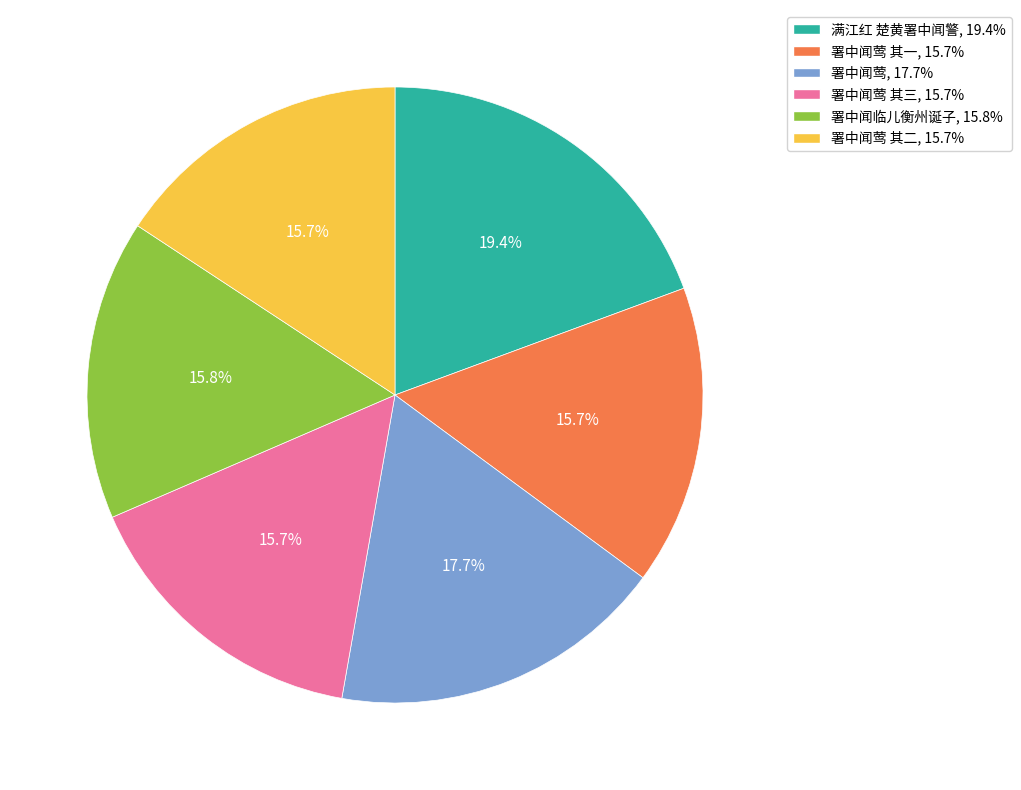

Is there any slice that represents more than half of the pie?

No